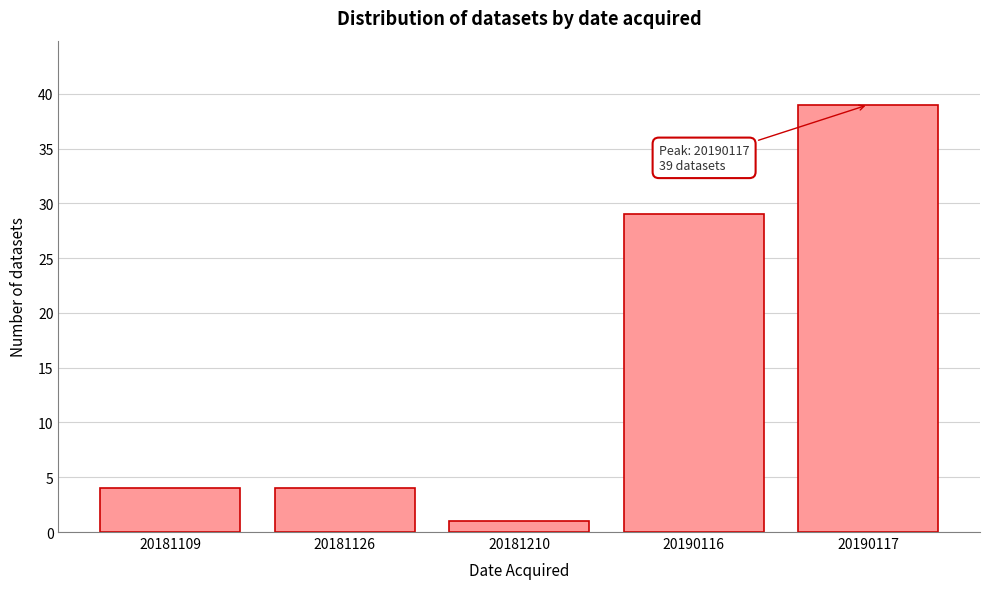

Reading right to left, extract all data points from this chart.

20190117=39	20190116=29	20181210=1	20181126=4	20181109=4